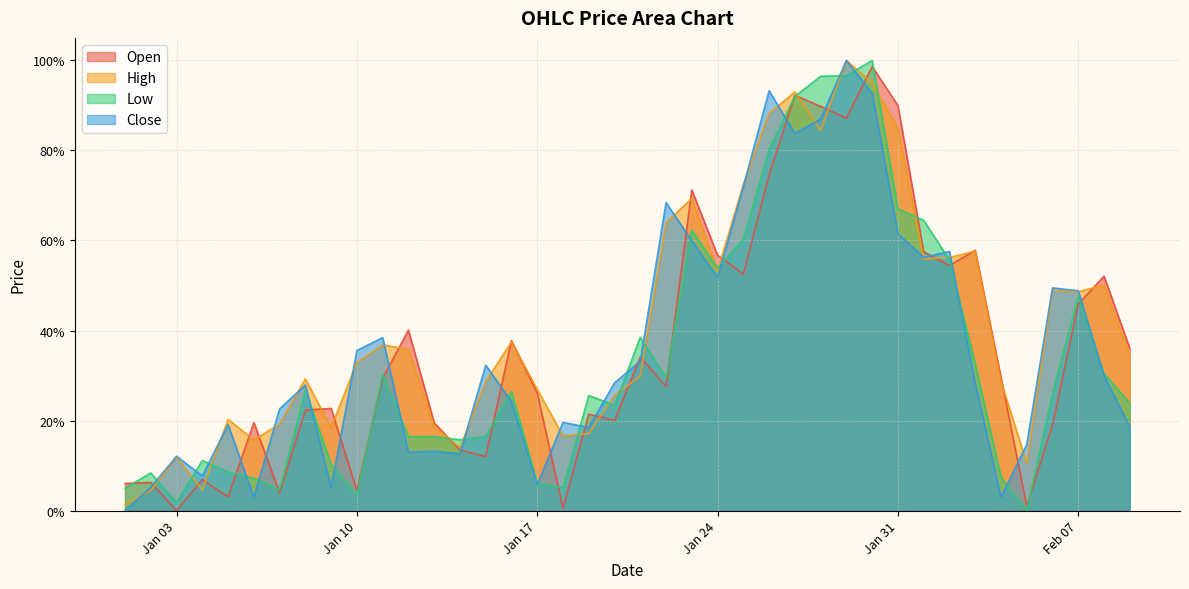

How many intersections are there between Low and High?

17